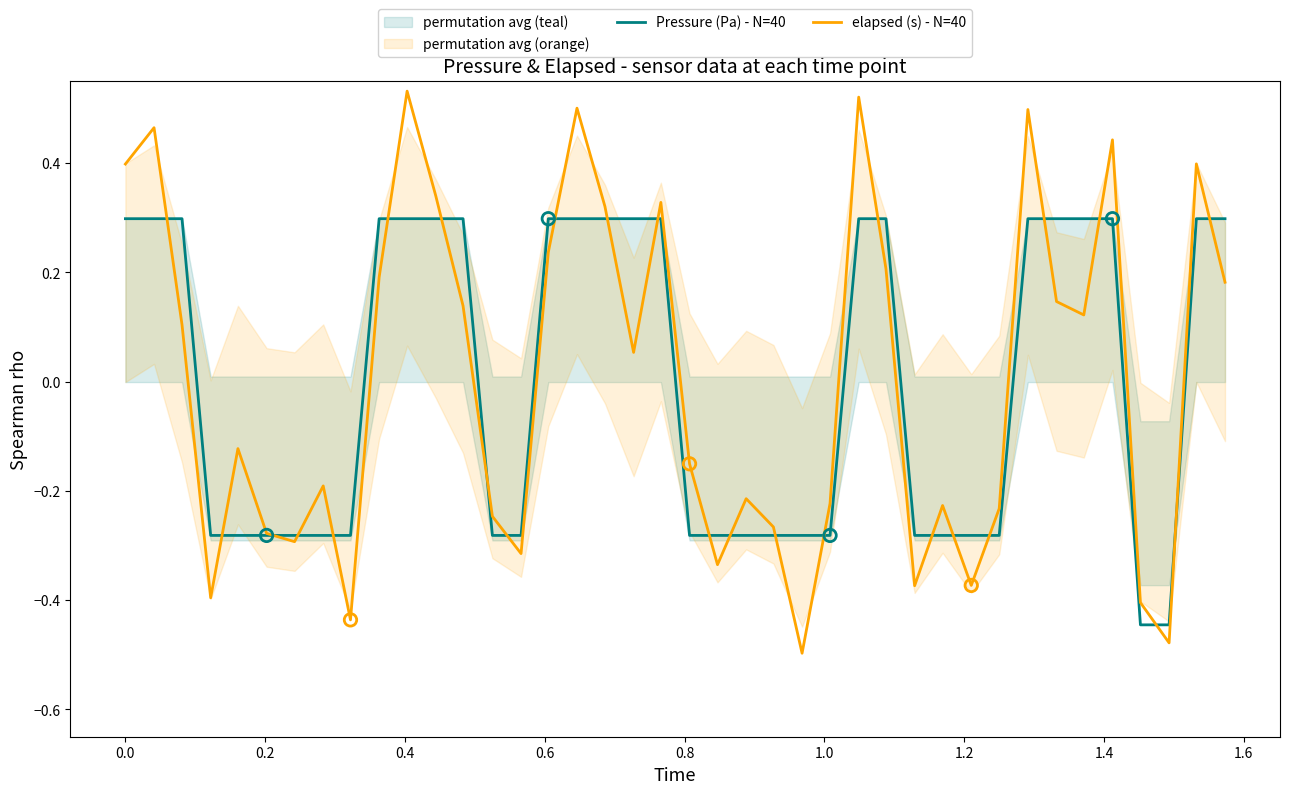

Which series reaches the maximum Y coordinate?

elapsed (s) - N=40